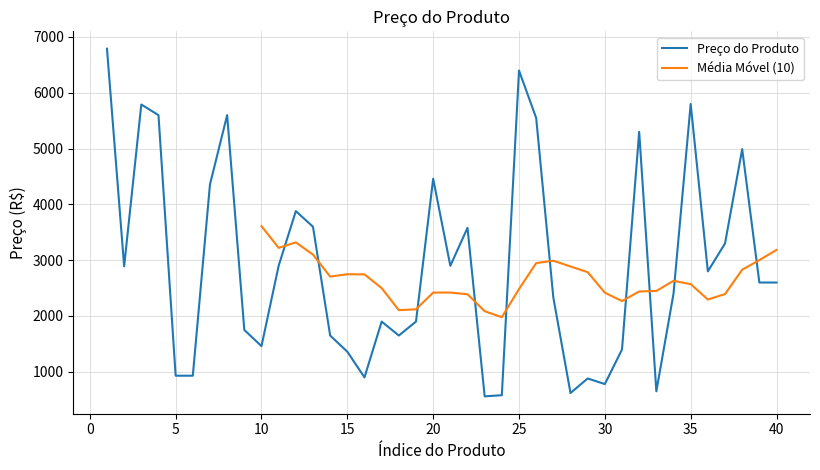

What is the minimum value shown in the chart?

559